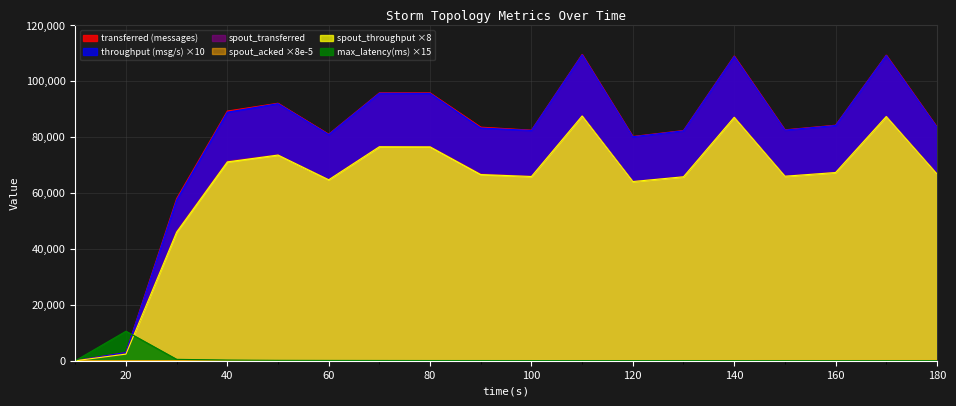

Which series changed the most between 60 and 140?

transferred (messages)